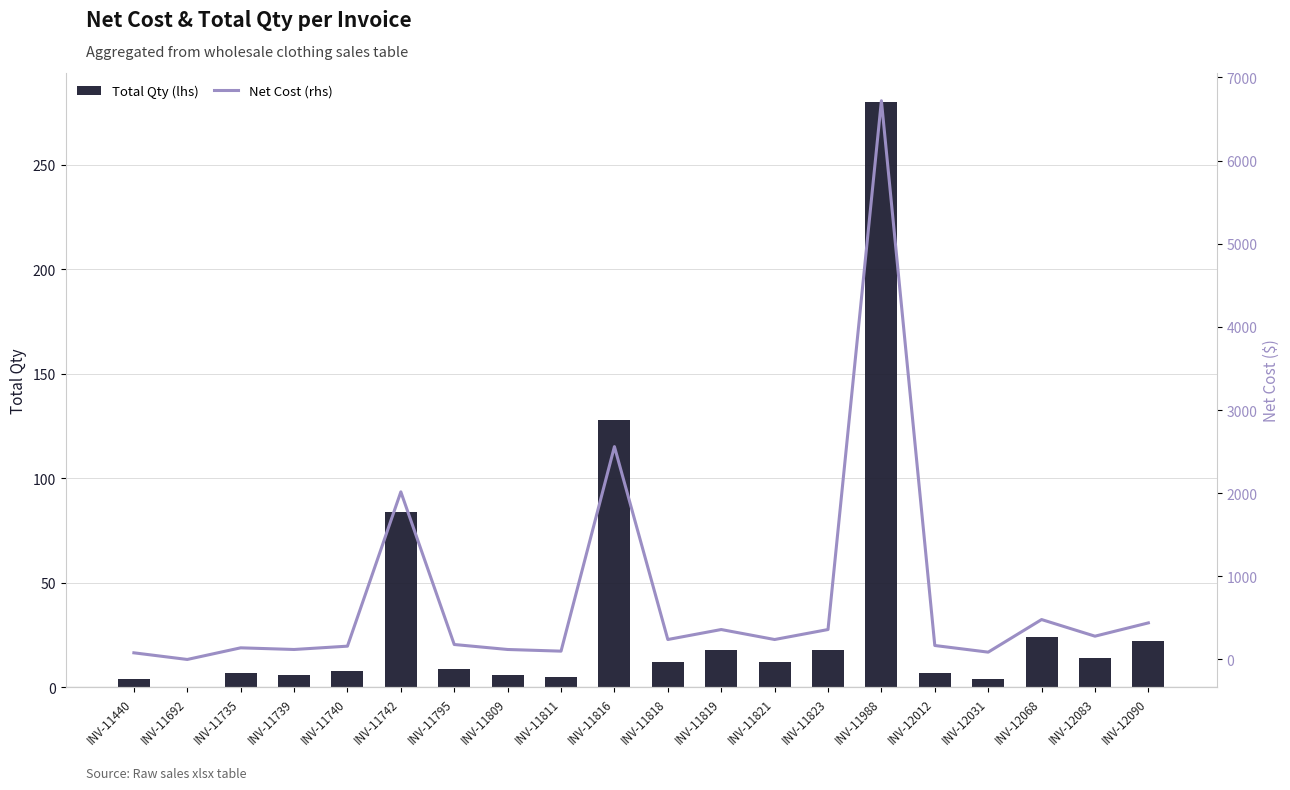

True or false: Total Qty (lhs) has a value of 24 at INV-11819.

False